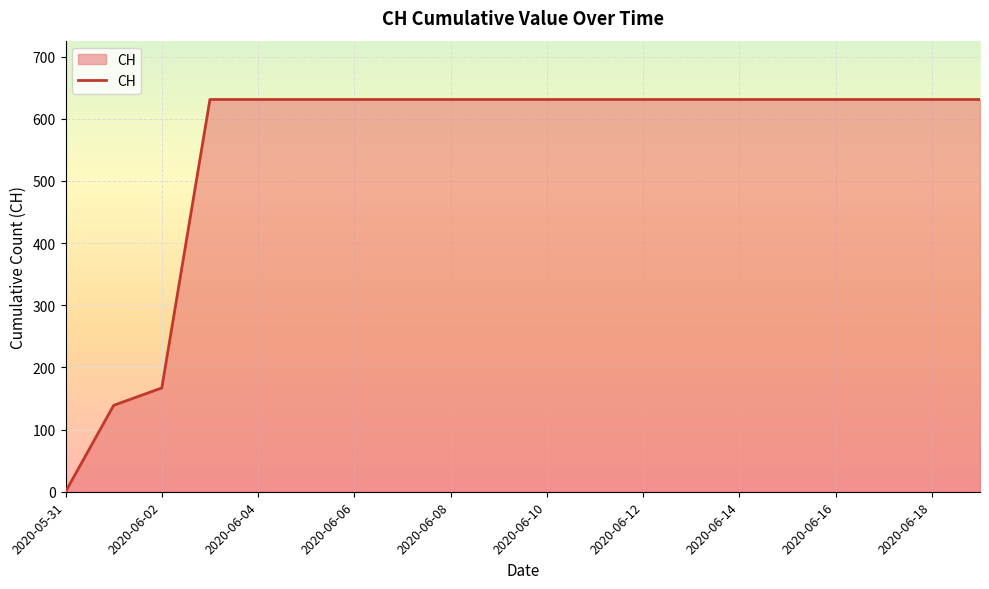

What is the maximum value shown in the chart?

631